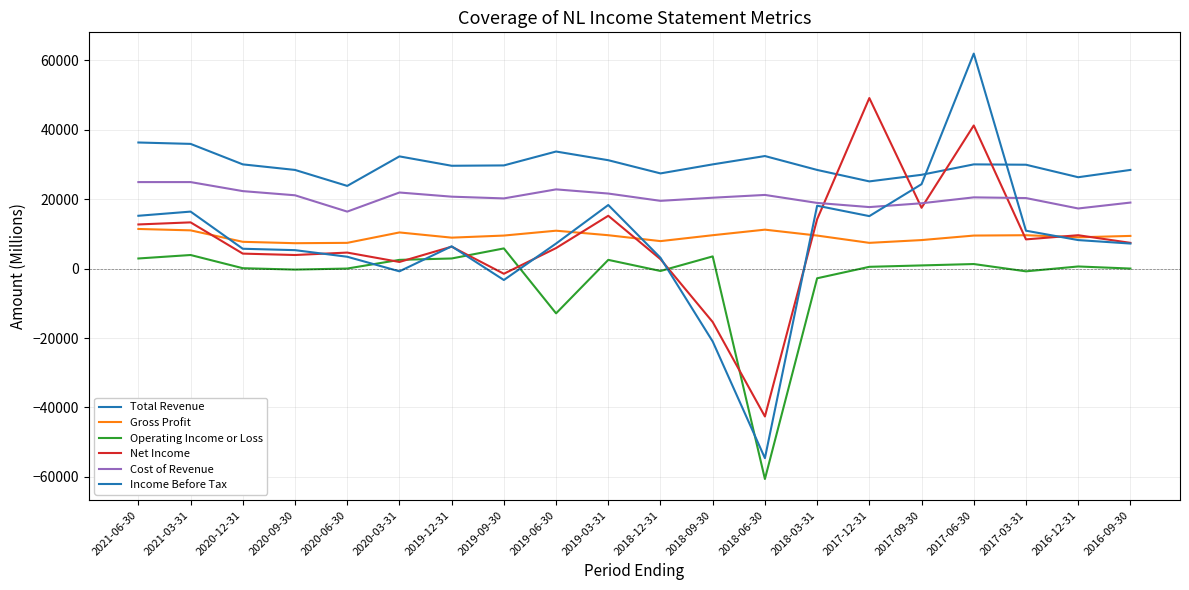

How many lines are shown in the chart?

6